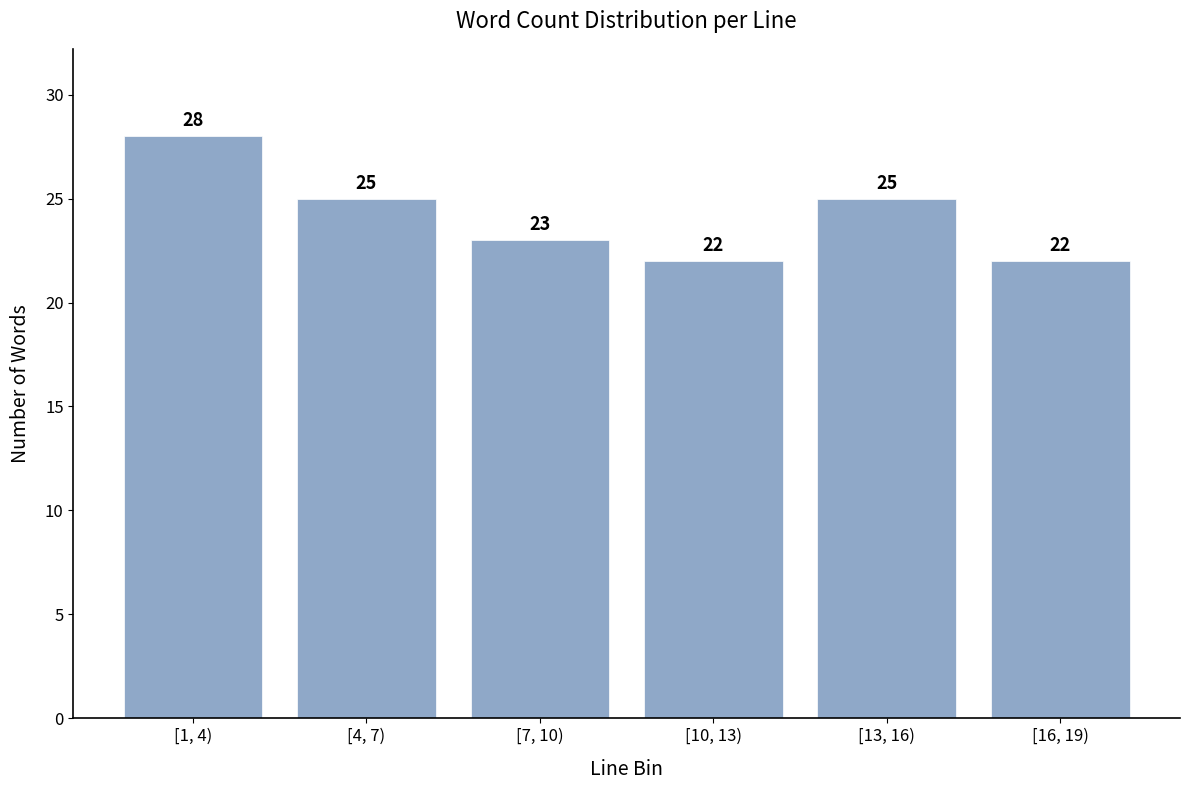

Reading right to left, list all the values displayed in this chart.

22	25	22	23	25	28